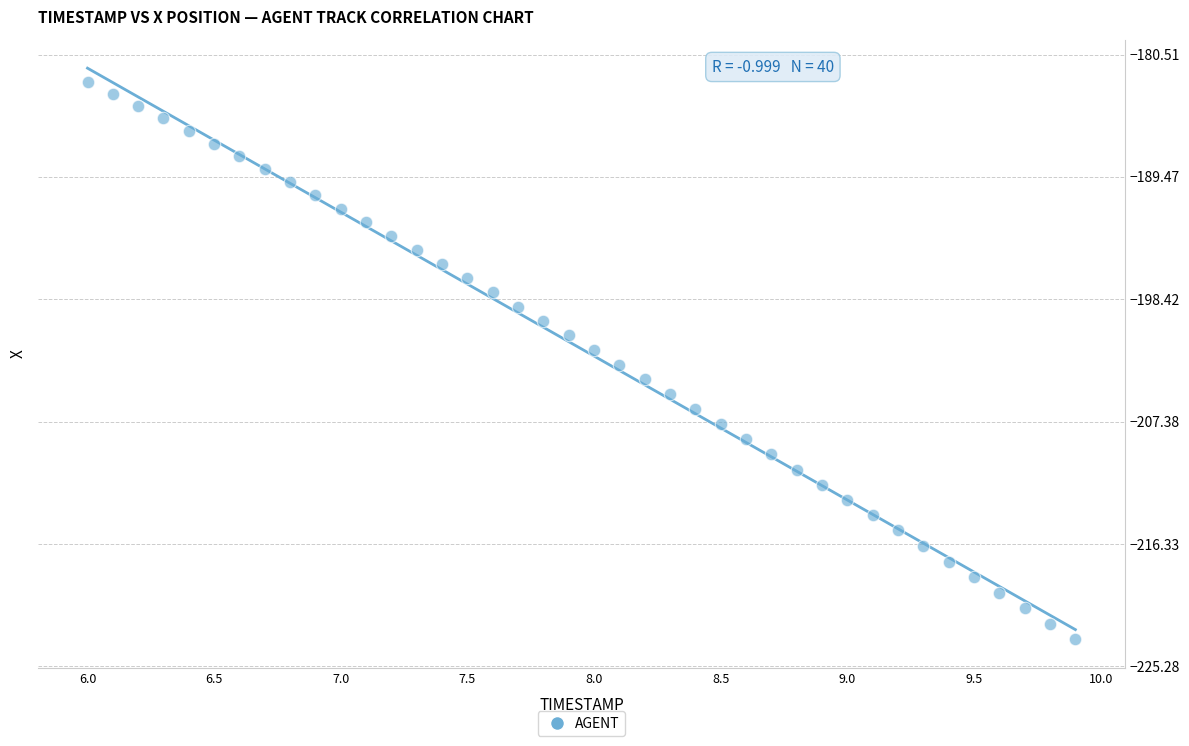

What is the range of Y values (max minus min)?

40.8